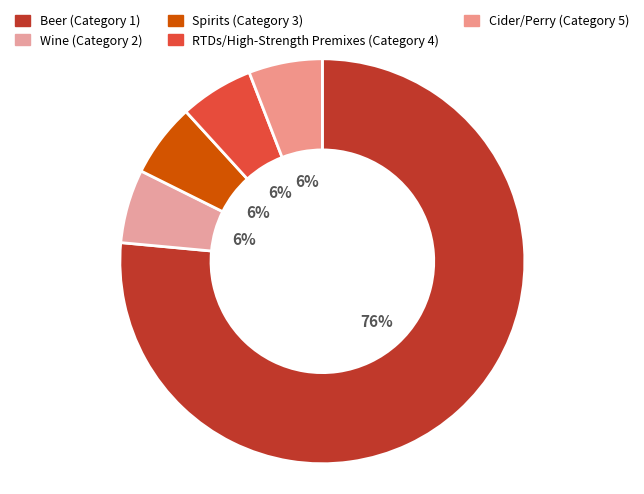

What is the ratio of the value at Spirits (Category 3) to the value at Cider/Perry (Category 5)?

1.0